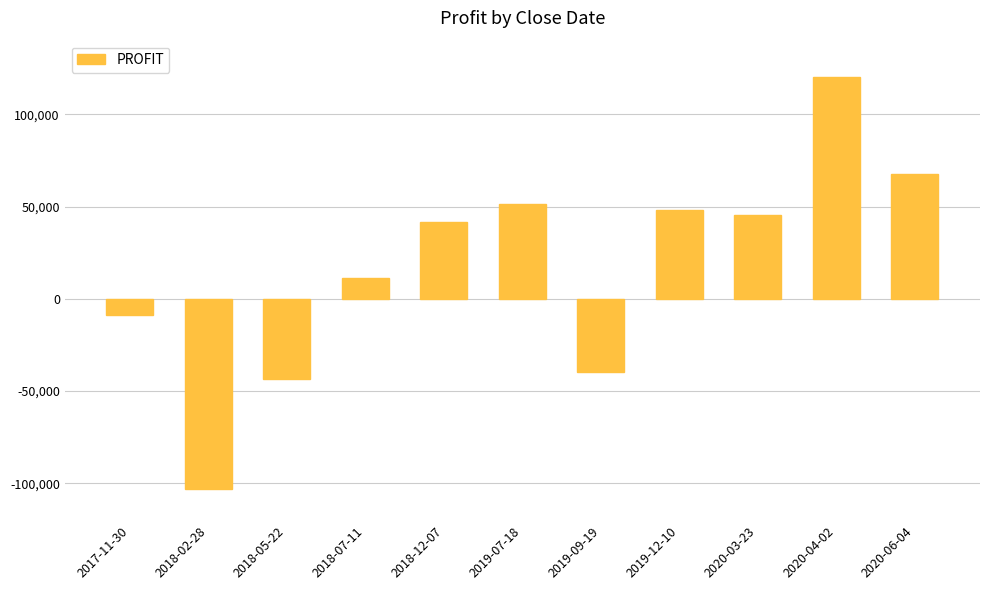

What position from the left is 2018-07-11?

4